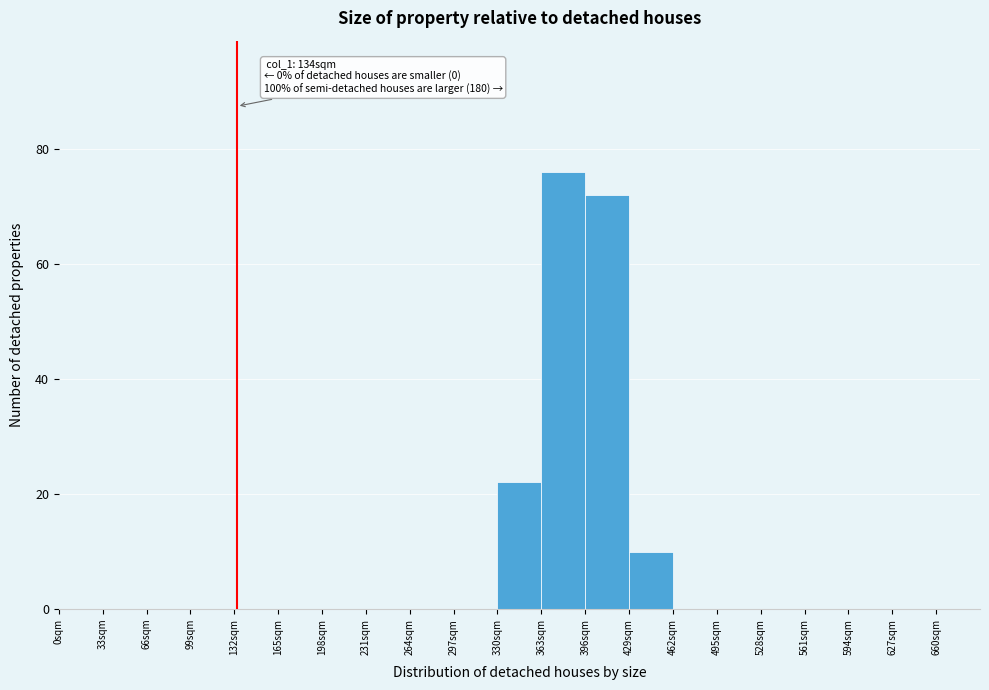

Over which range of the x-axis is the bar tallest?

363 to 396